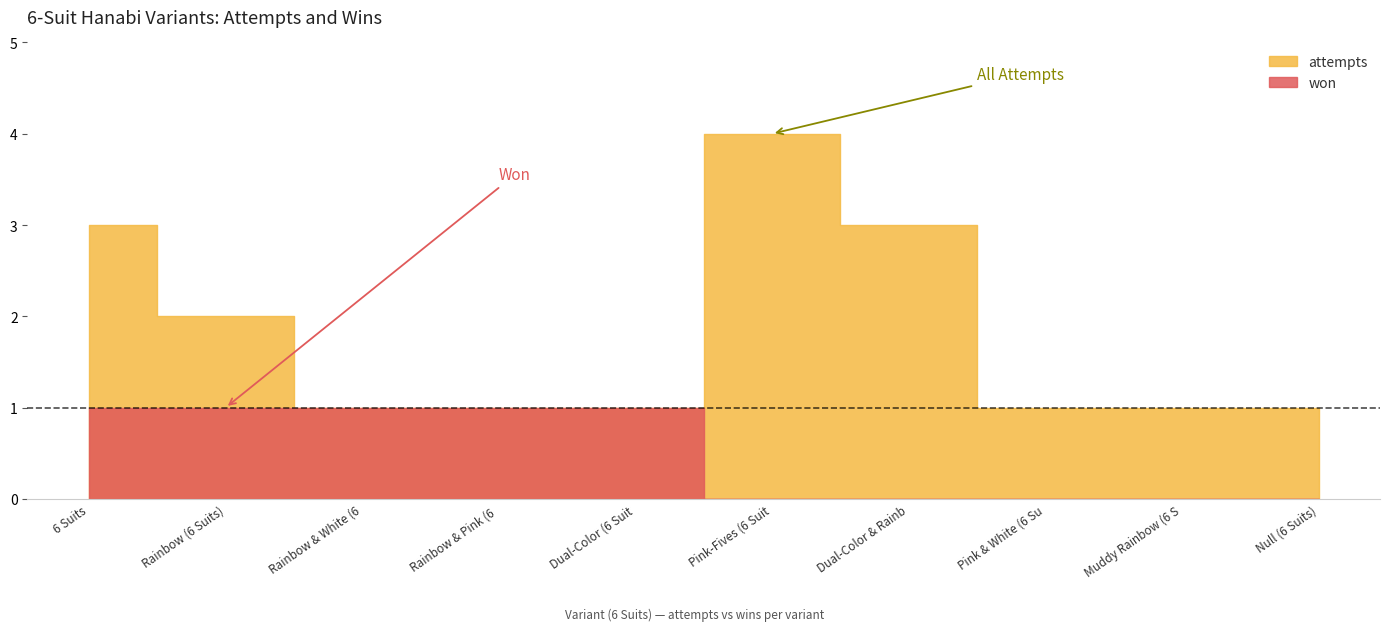

True or false: won and attempts cross at least once.

False